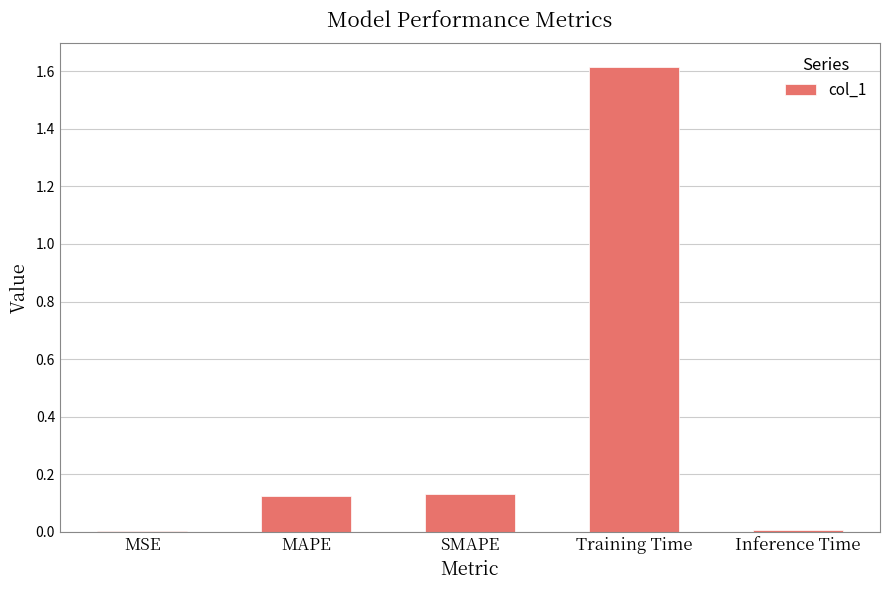

What is the greatest value displayed?

1.6